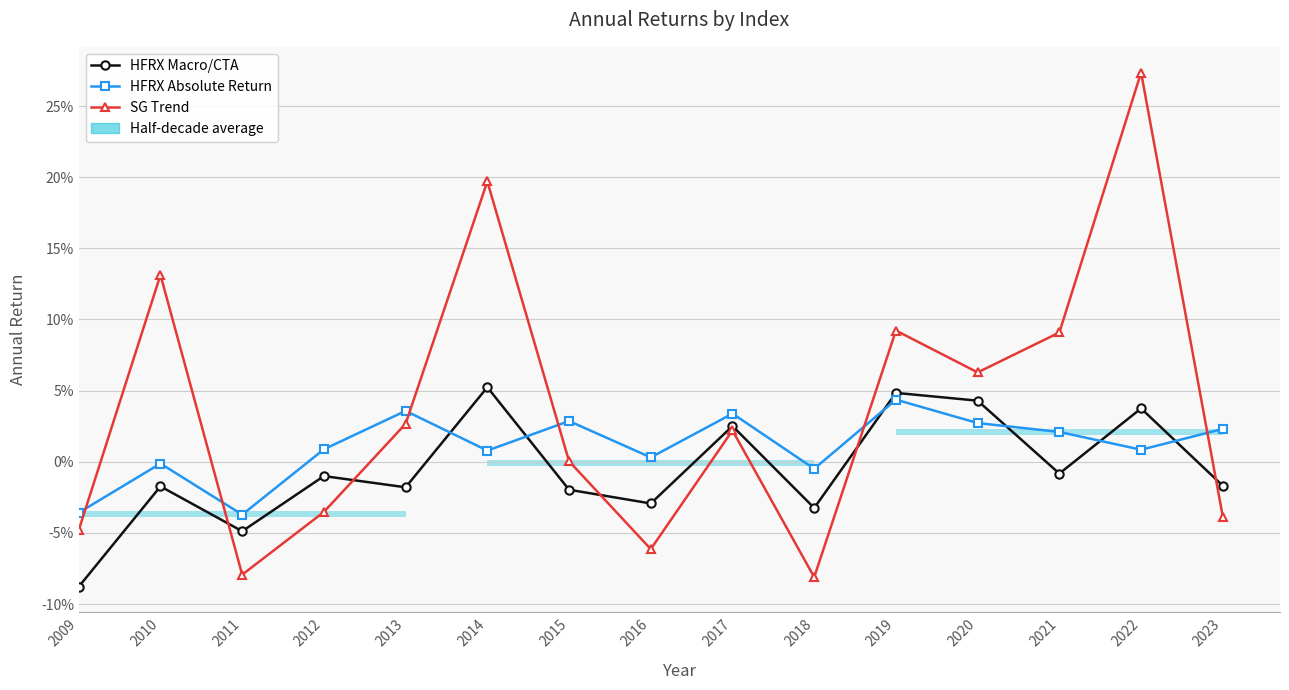

Between 2009 and 2015, which is larger?

2015